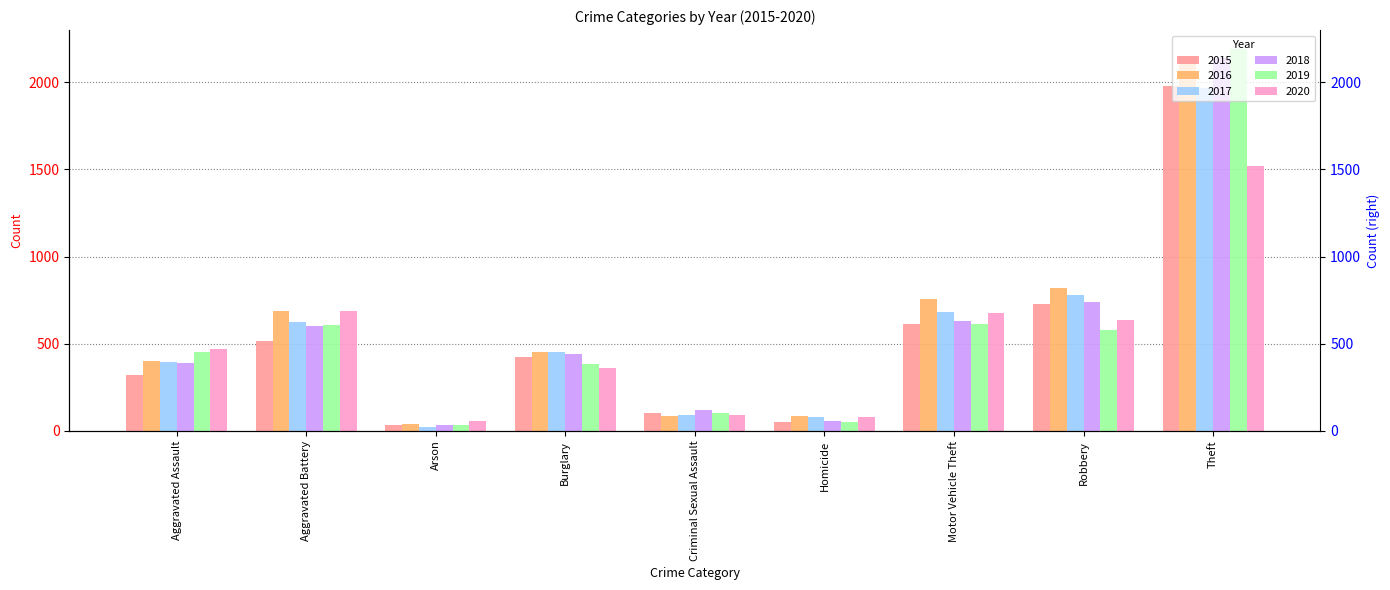

At which label does 2016 reach its minimum?

Arson